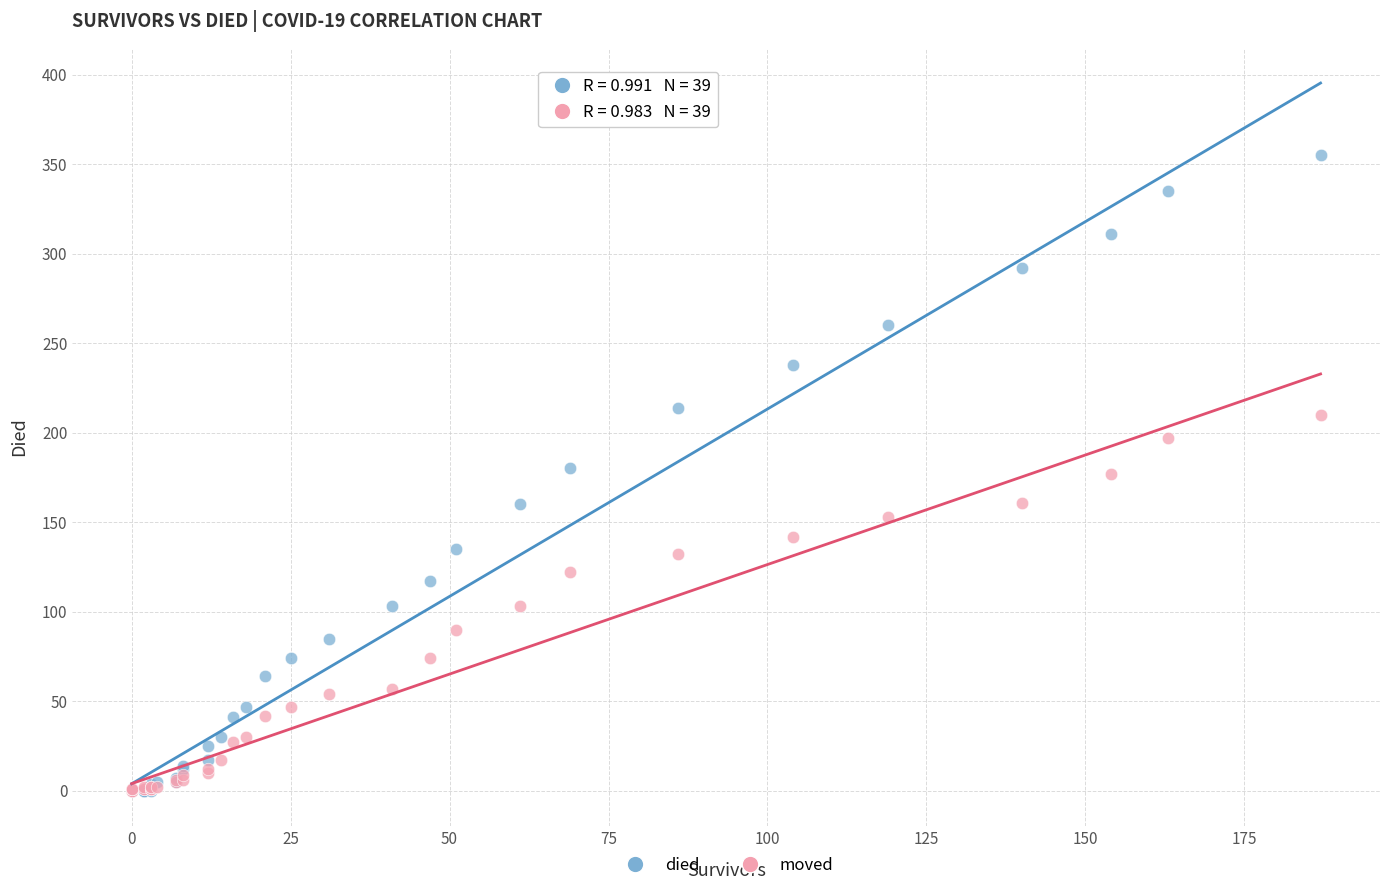

Which series contains the highest Y value?

died